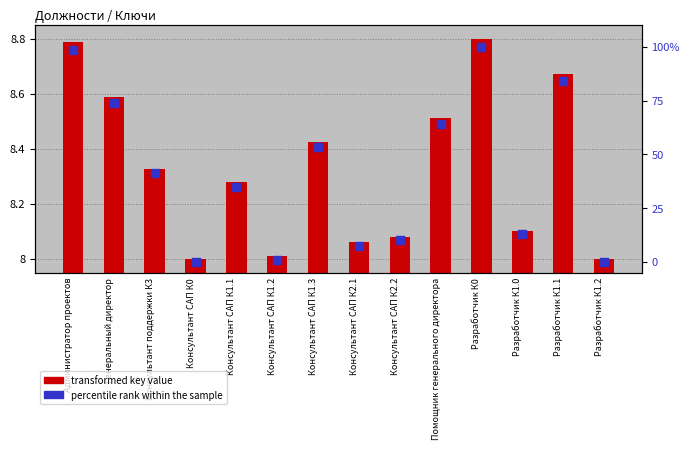

At how many categories does at least one series exceed 86?

2